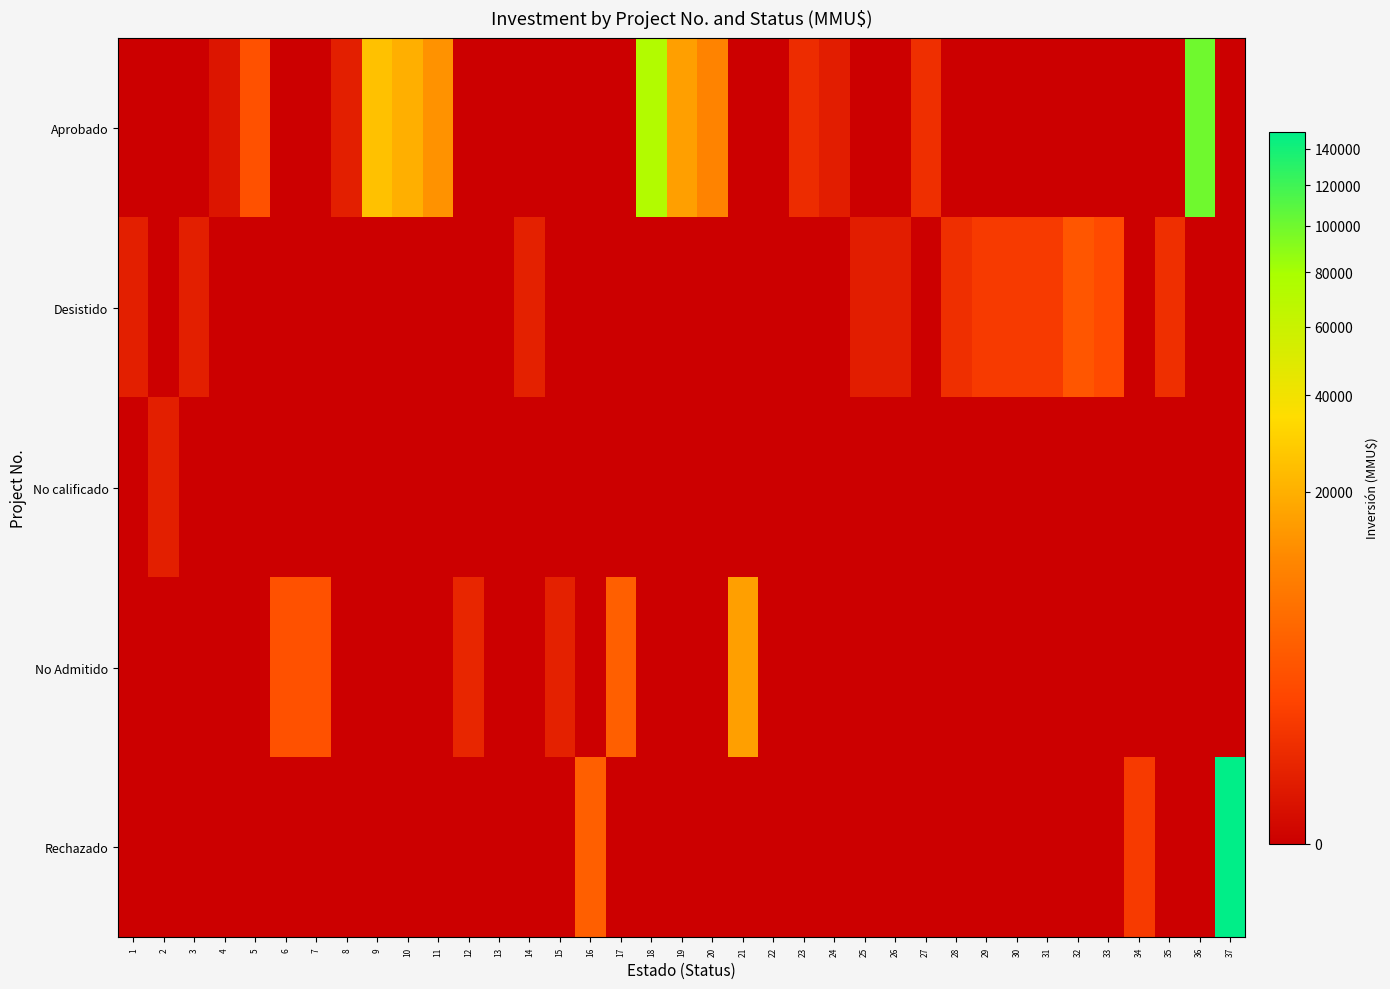

Rank the series by their maximum value, from highest to lowest.

Rechazado, Aprobado, No Admitido, Desistido, No calificado